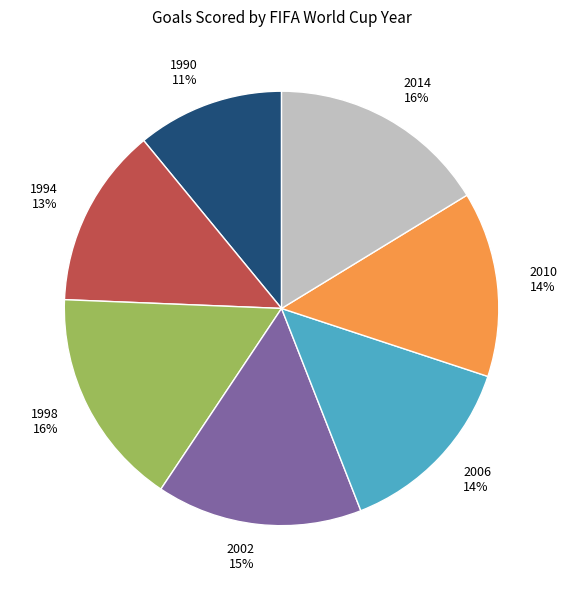

Does 1994 account for over 50% of the chart?

No